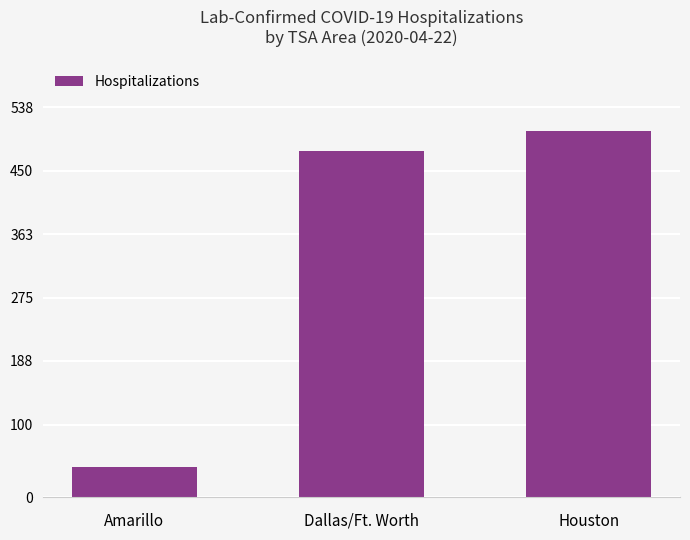

Where is the data nearest to the value 273?

Dallas/Ft. Worth